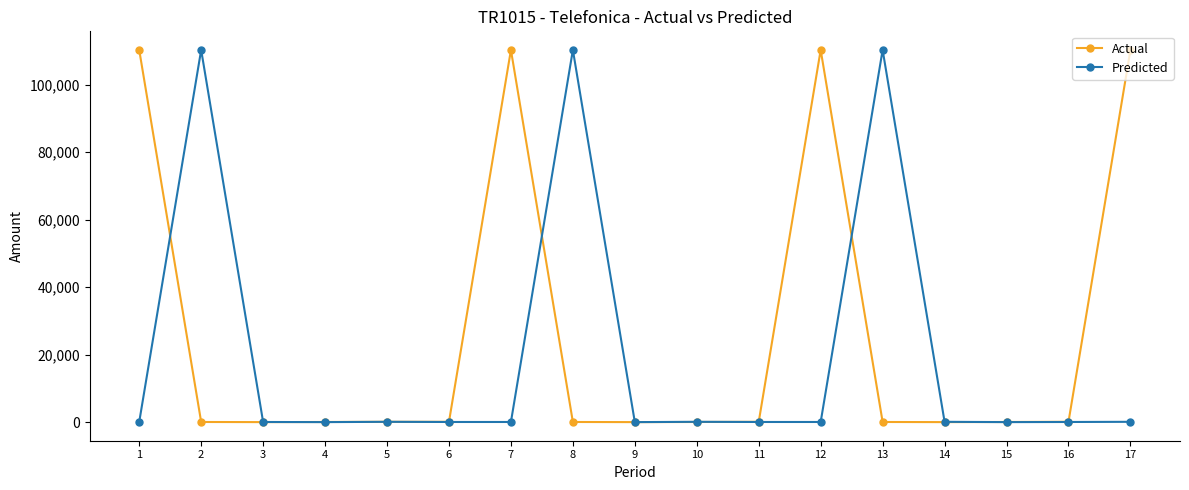

True or false: Actual has more than 1 points higher than both neighbors.

True